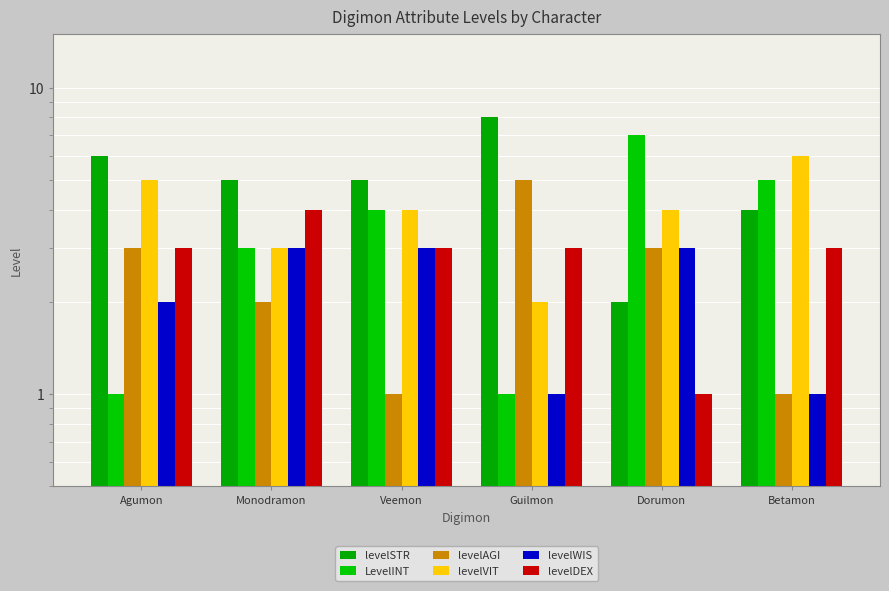

The value of levelSTR at Monodramon is 3. True or false?

False